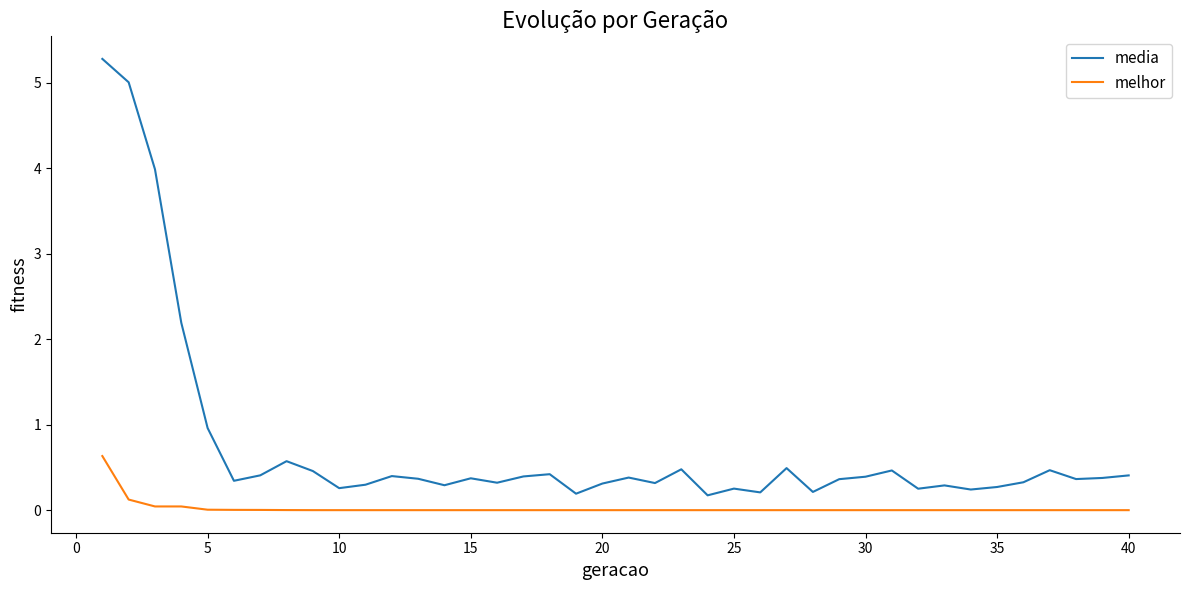

List the series in order of their peak value, highest first.

media, melhor